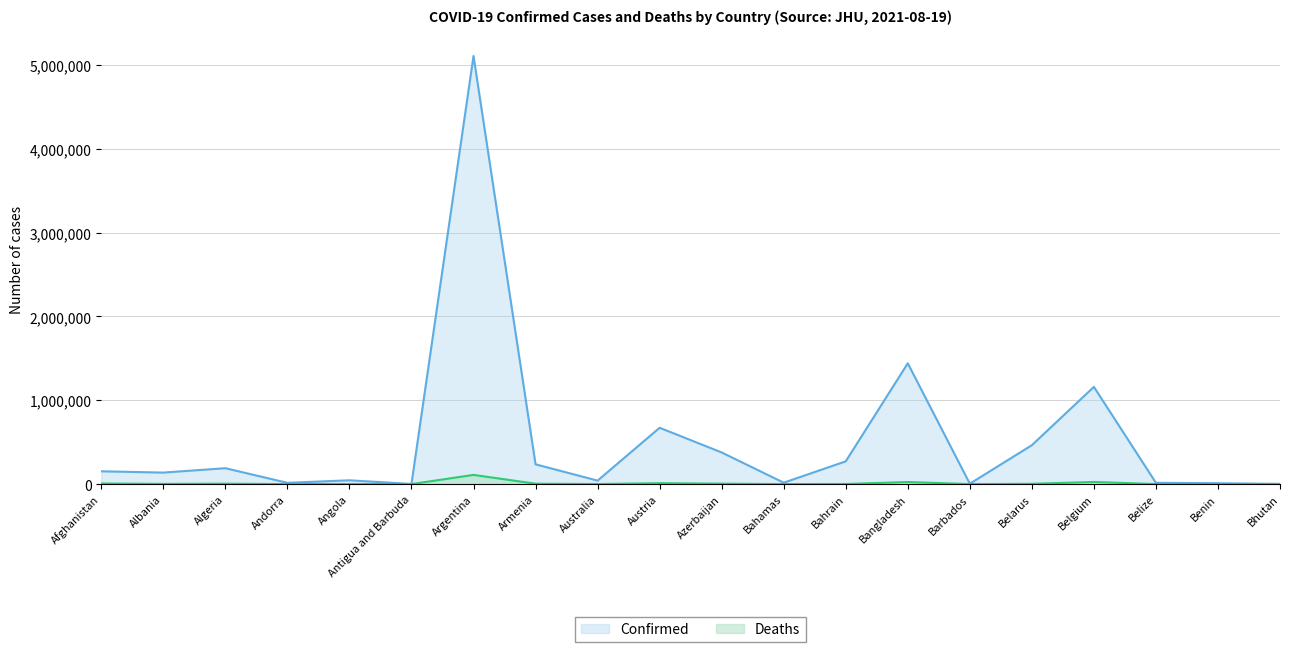

How many distinct data groups are displayed?

2